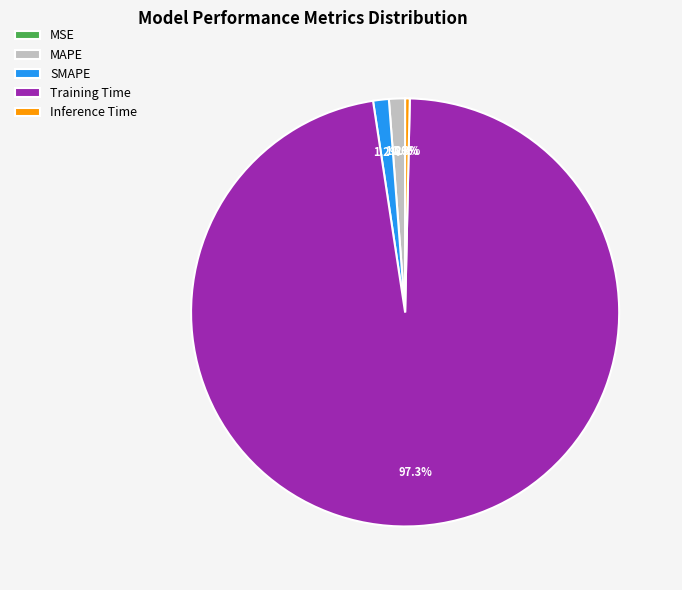

True or false: MAPE accounts for 11% of the total.

False